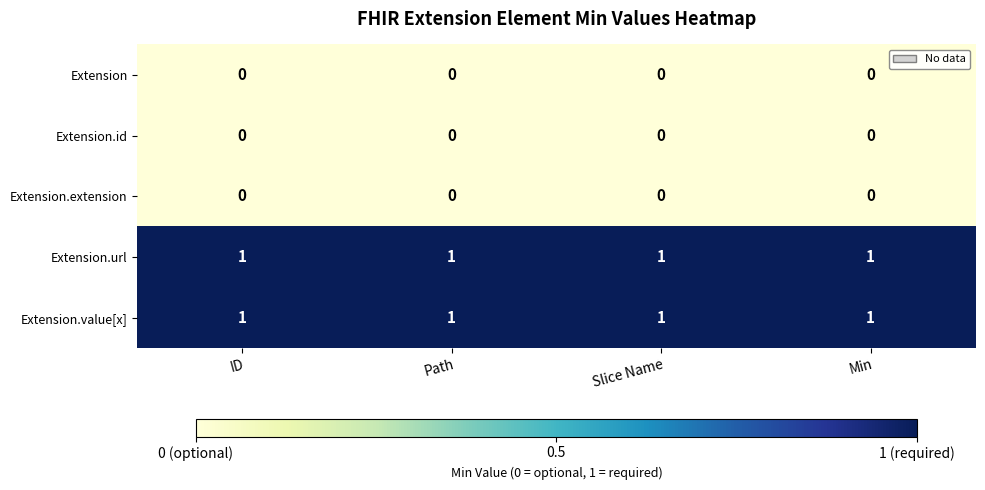

Is the value of Extension.id at Slice Name greater than the value of Extension.value[x] at Min?

No